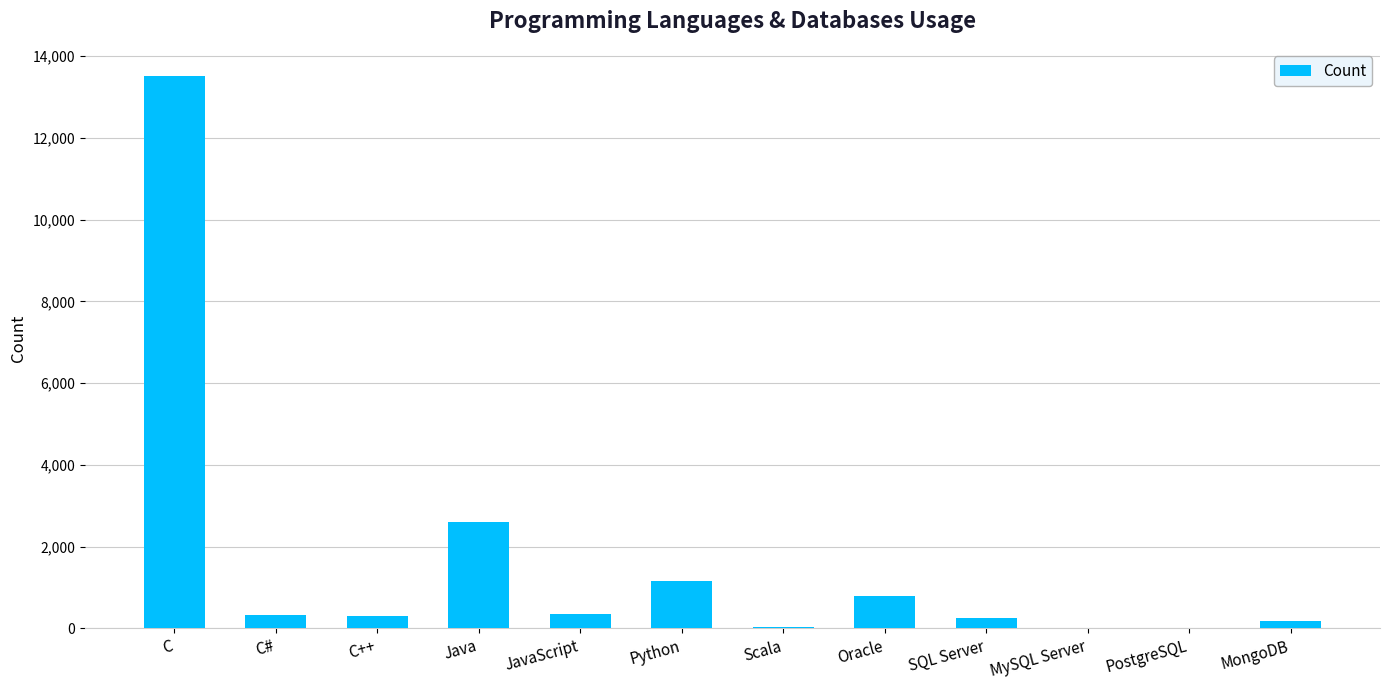

Where does the data first go above 333?

C